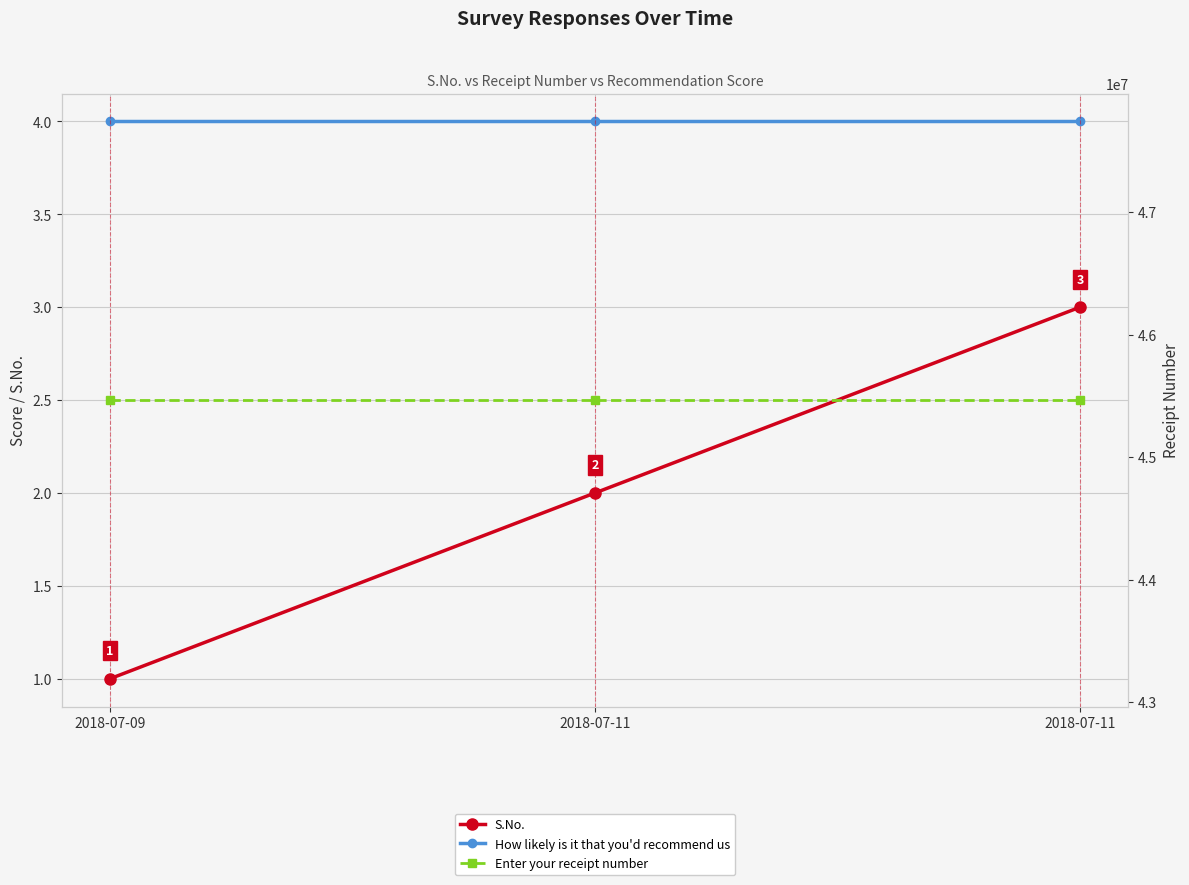

How many data points does each series have?

3